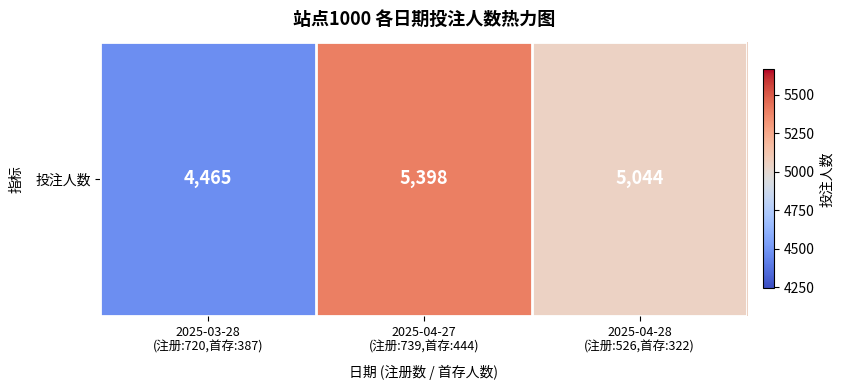

What is the difference between the maximum and second lowest values?

354